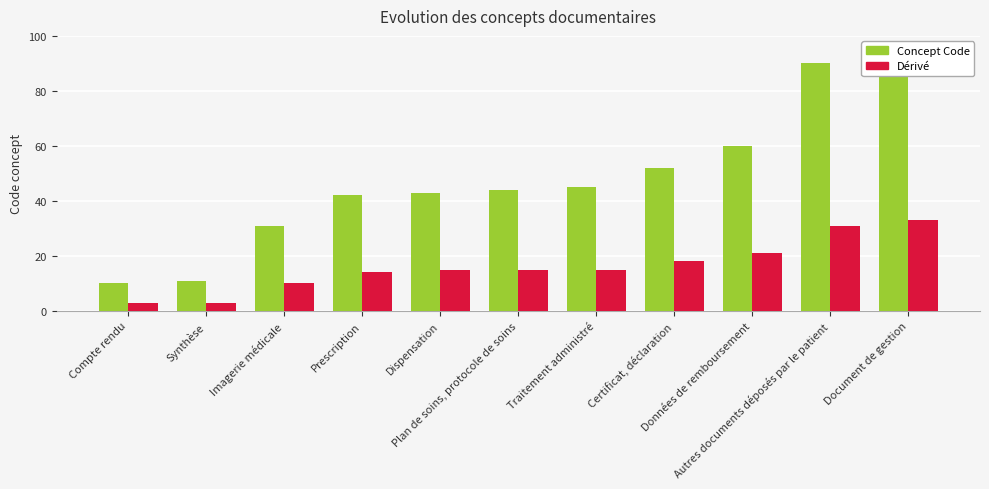

Rank the series by their maximum value, from highest to lowest.

Concept Code, Dérivé